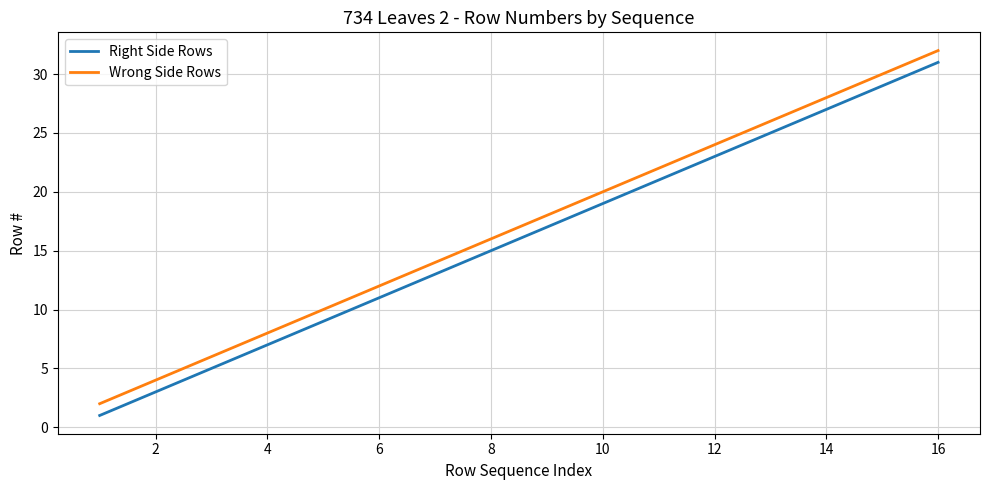

List the series in order of their overall mean, highest first.

Wrong Side Rows, Right Side Rows